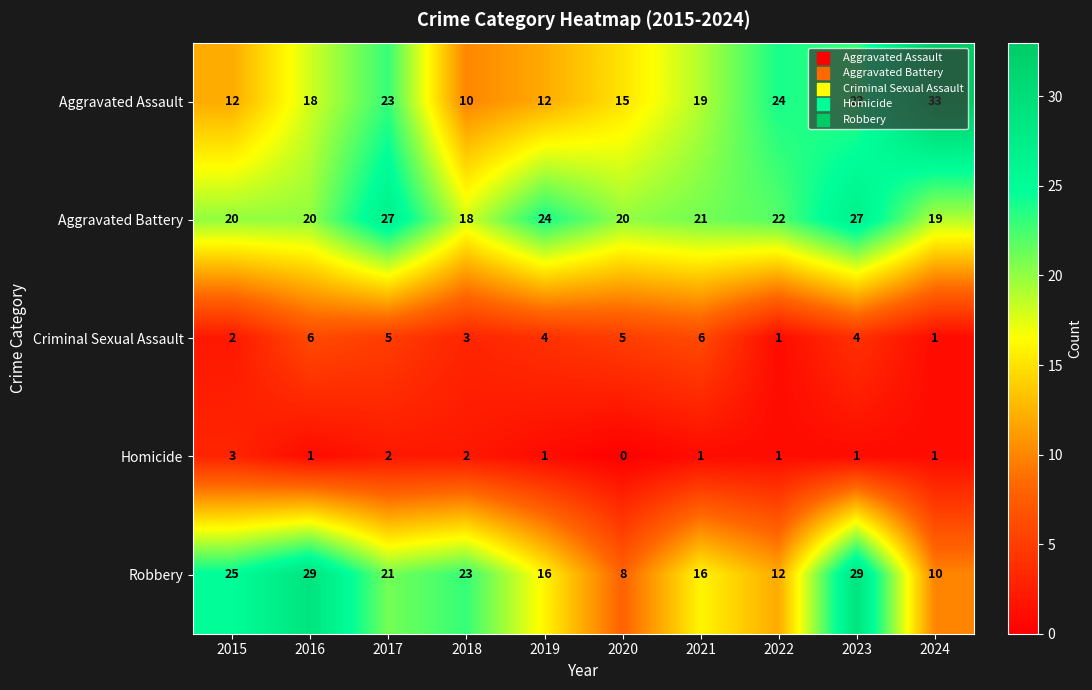

True or false: Criminal Sexual Assault has a value of 1 at 2015.

False